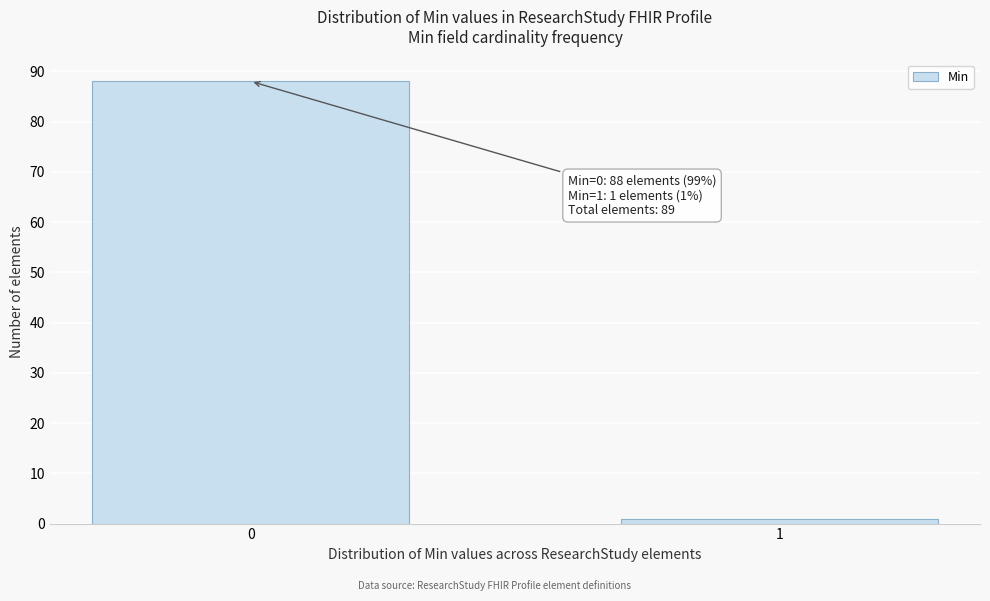

Reading right to left, transcribe all the data shown in this chart.

1	88